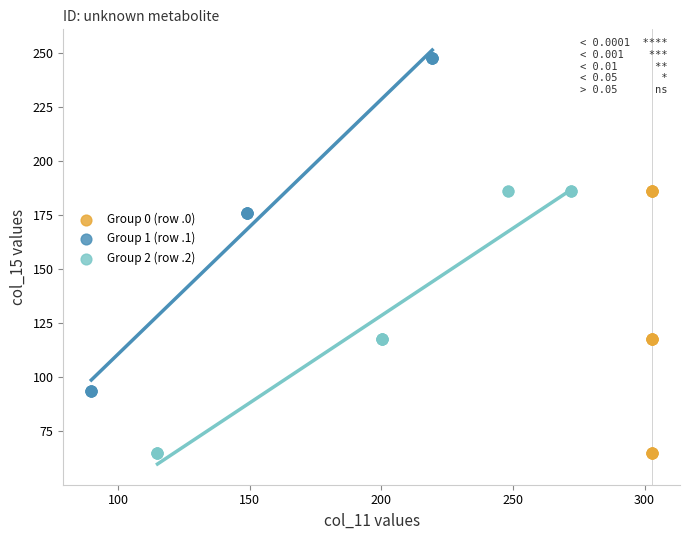

What are all the series names shown in the legend?

Group 0 (row .0), Group 1 (row .1), Group 2 (row .2)